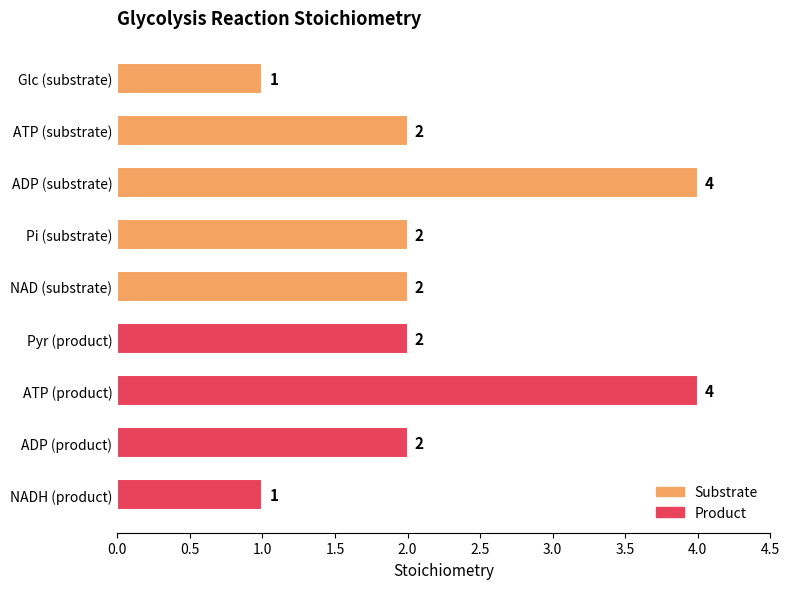

What value does the data have at ADP (substrate)?

4